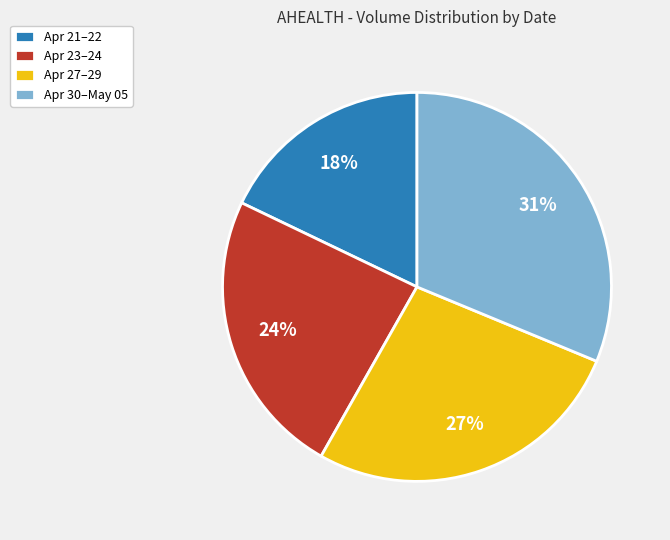

What percentage is the Apr 27–29 slice, to the nearest percent?

27%